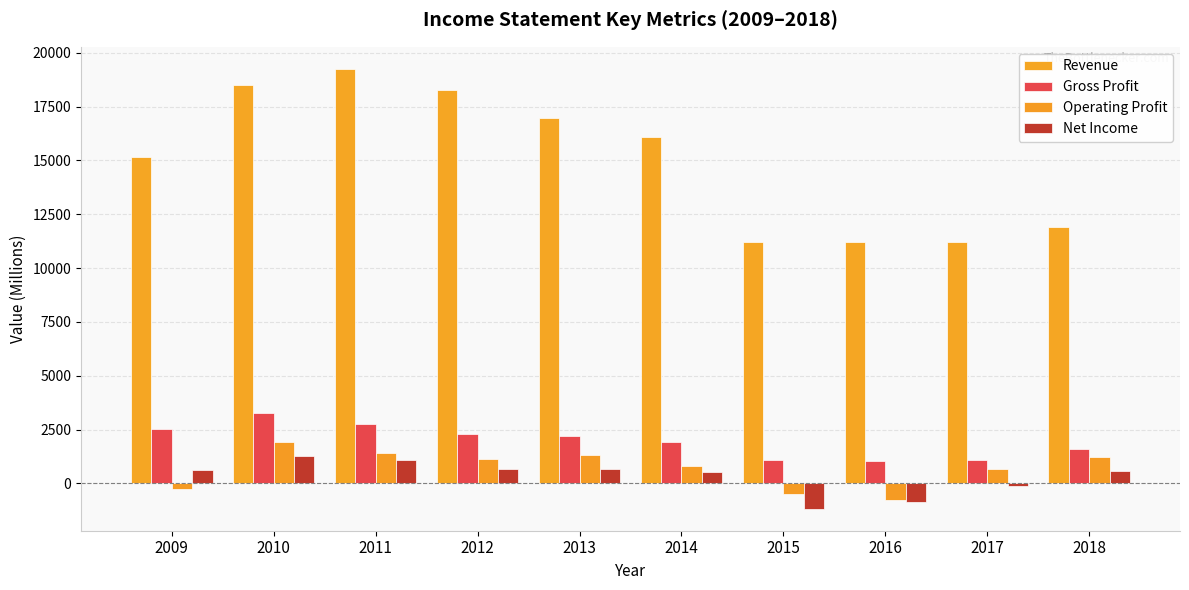

At which label does Operating Profit first exceed 1125?

2010